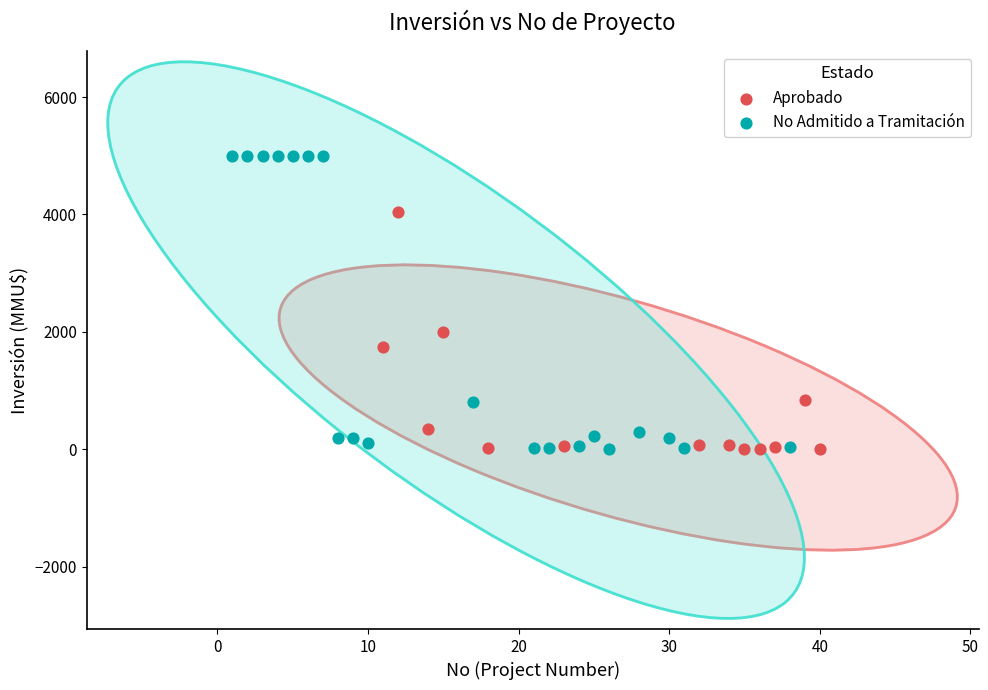

Which series reaches the maximum Y coordinate?

No Admitido a Tramitación